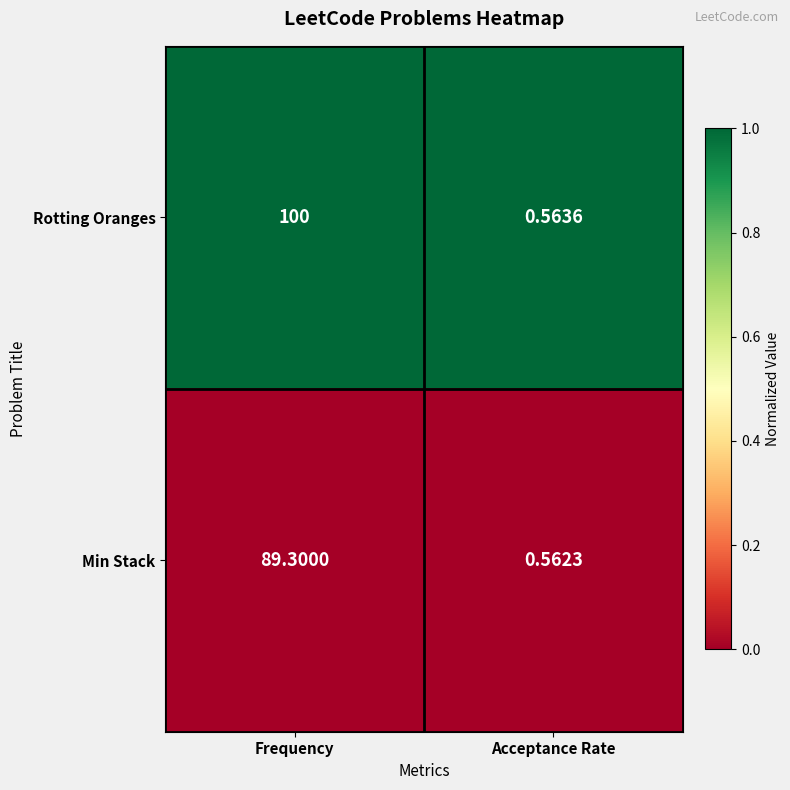

At which category does the chart reach its peak across all series?

Frequency